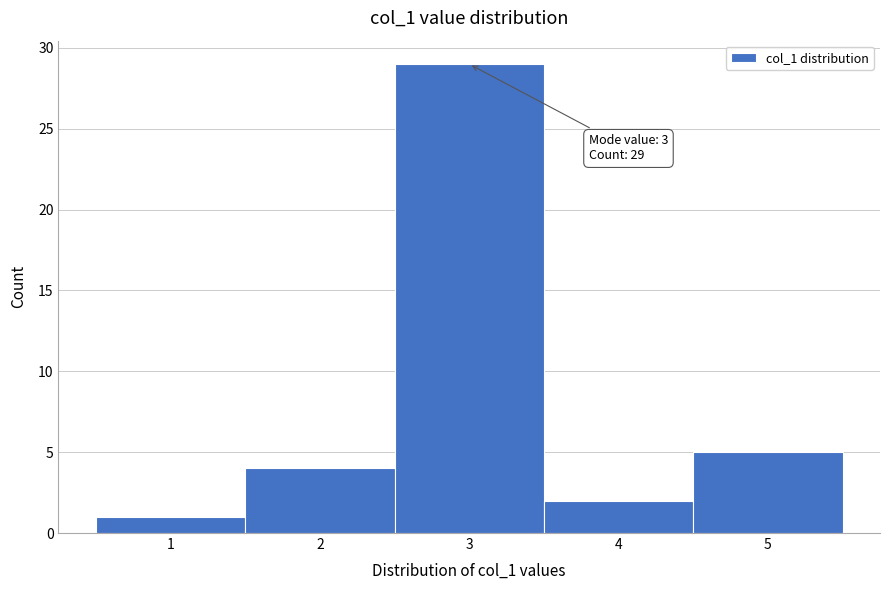

Over which range of the x-axis is the bar tallest?

2.5 to 3.5